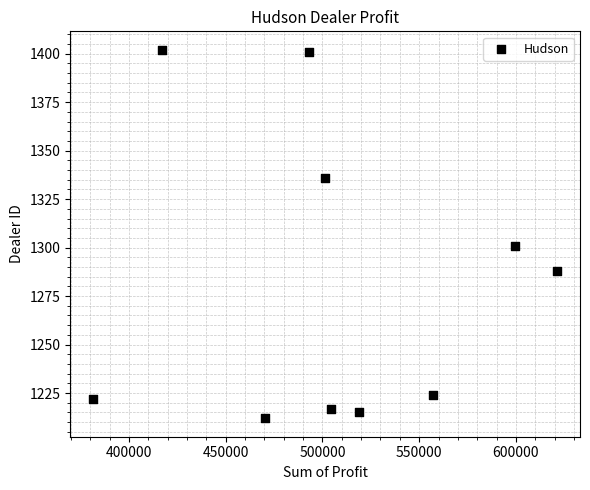

What is the range of Y values (max minus min)?

190